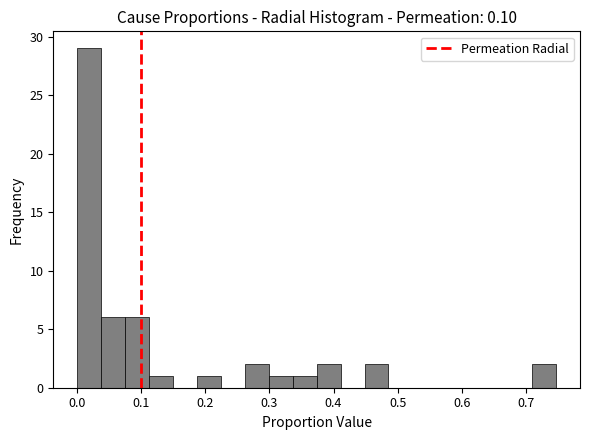

Read against the x-axis, roughly where is the centre of the tallest bar?

0.02